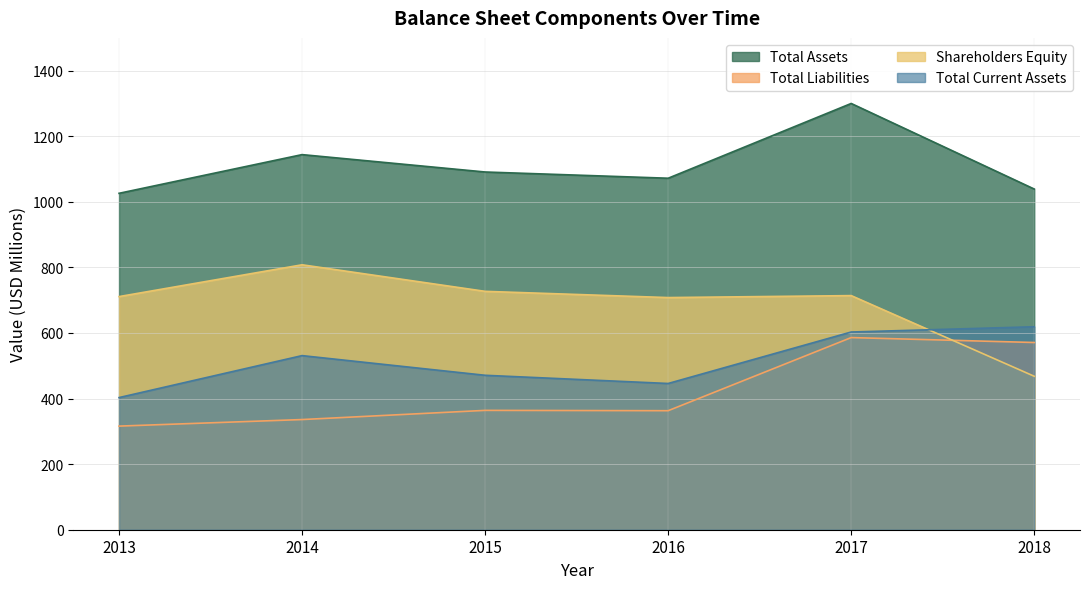

At how many categories does at least one series exceed 746?

6